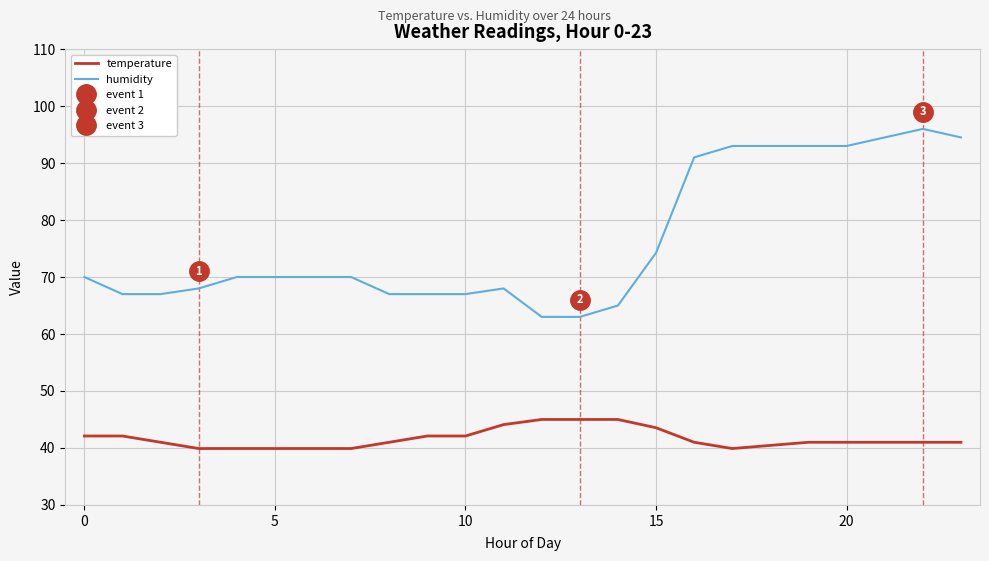

Read the temperature value at 0.

42.1